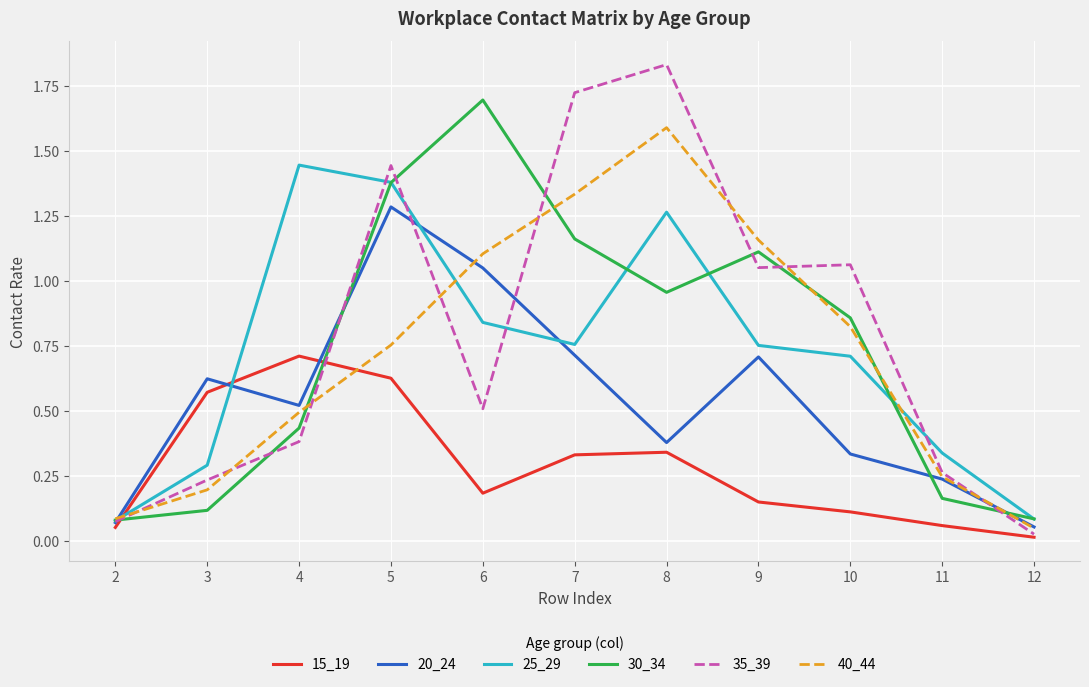

How many intersections are there between 40_44 and 15_19?

2